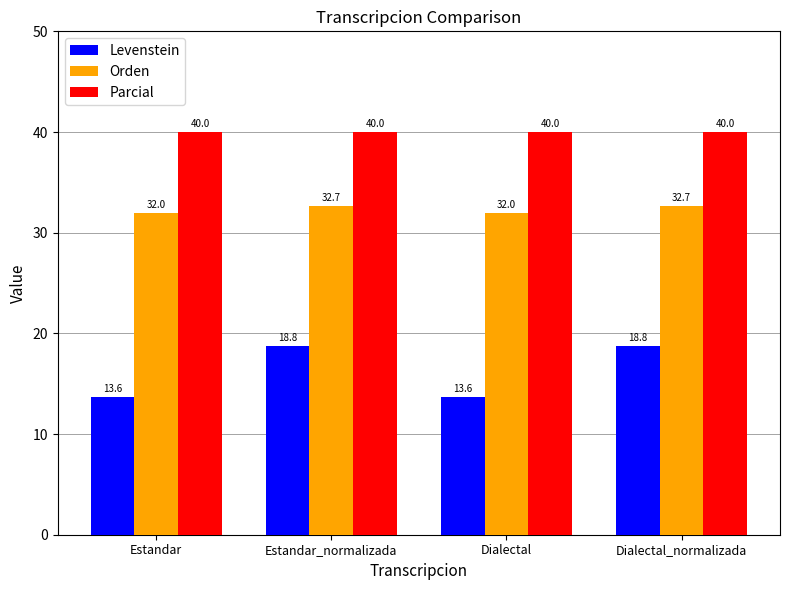

Reading left to right, list all the values displayed in this chart.

Levenstein: Estandar=13.6	Estandar_normalizada=18.8	Dialectal=13.6	Dialectal_normalizada=18.8
Orden: Estandar=32.0	Estandar_normalizada=32.7	Dialectal=32.0	Dialectal_normalizada=32.7
Parcial: Estandar=40.0	Estandar_normalizada=40.0	Dialectal=40.0	Dialectal_normalizada=40.0